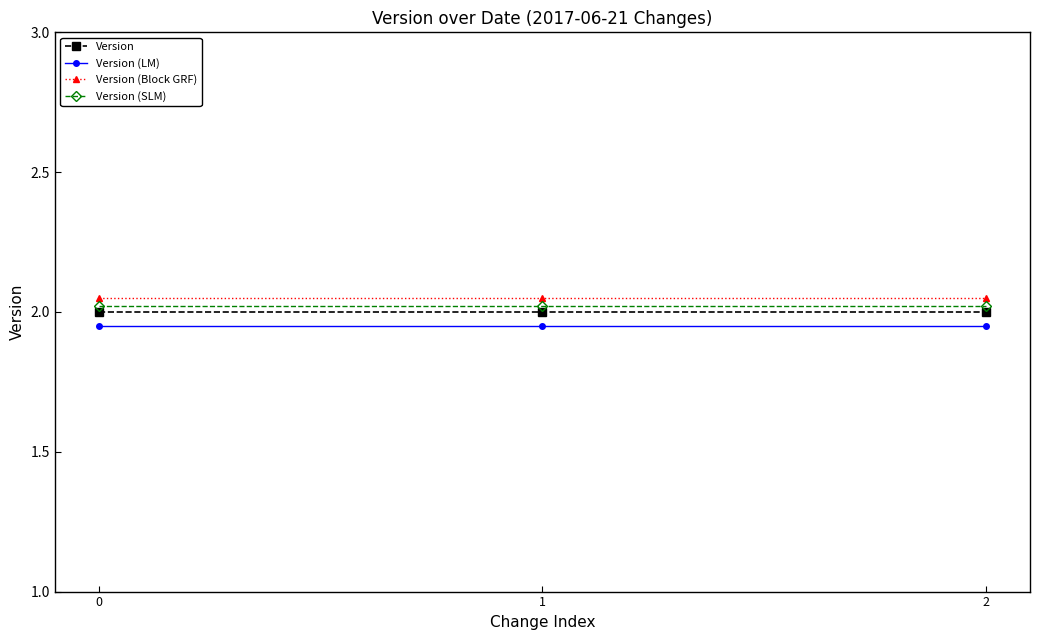

How many lines are shown in the chart?

4